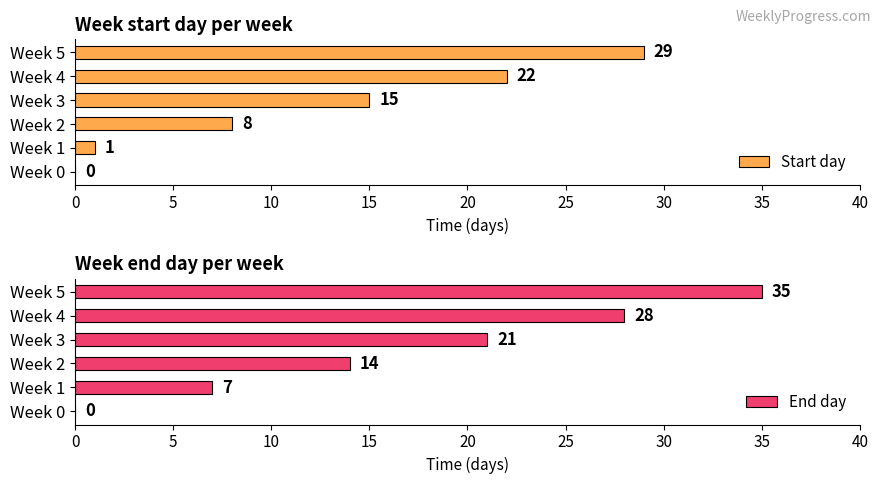

How many groups of bars are there?

6